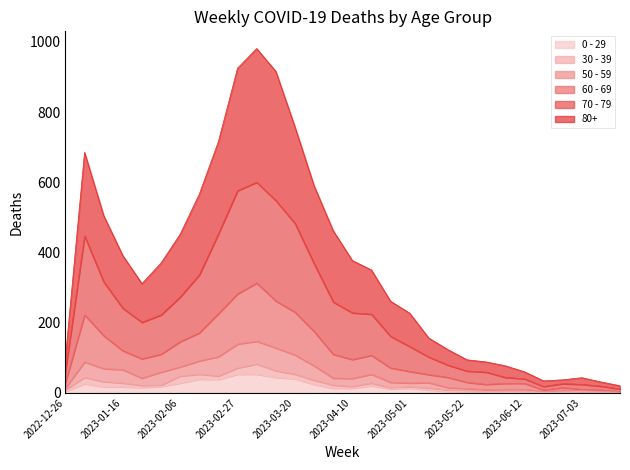

What is the sum of all 50 - 59 values?

1509